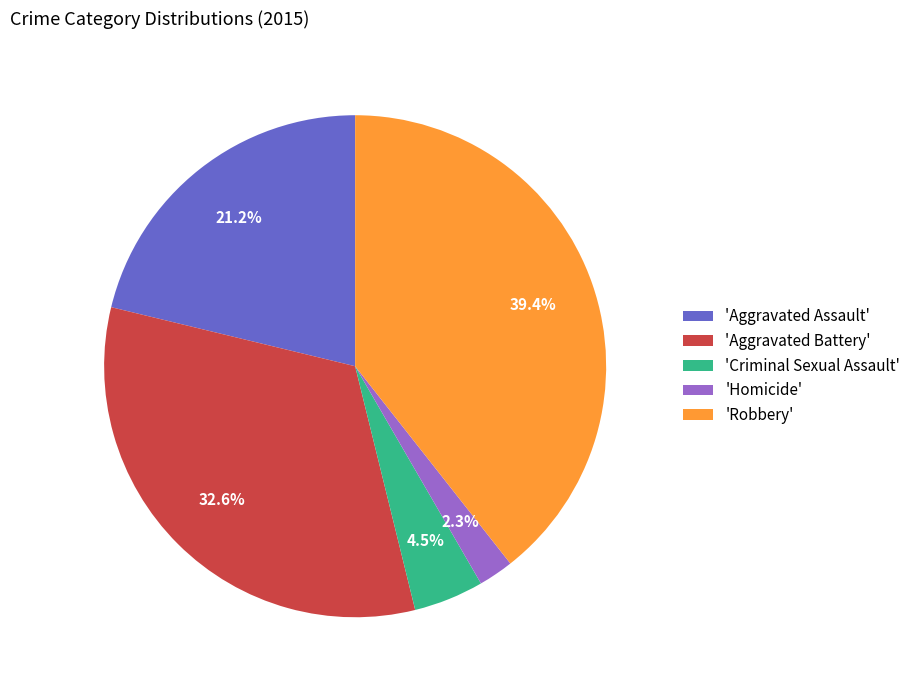

What is the smallest slice in the pie chart?

'Homicide'